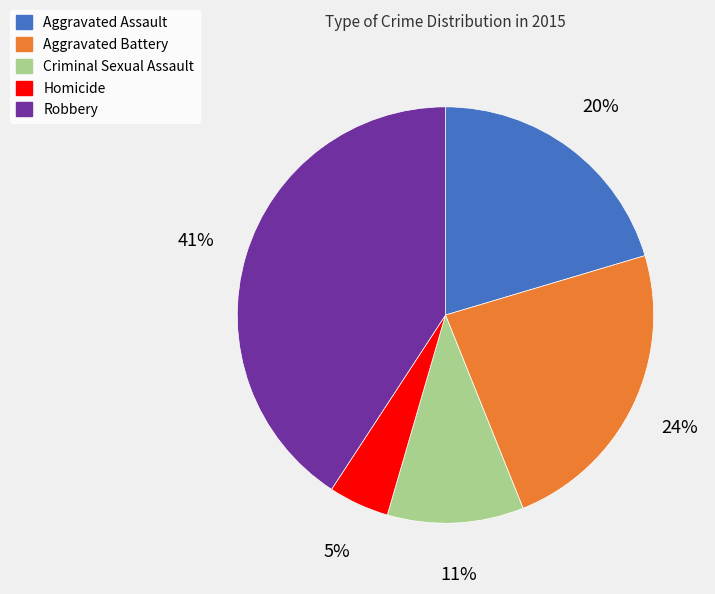

To the nearest percent, what portion does Aggravated Battery represent?

24%